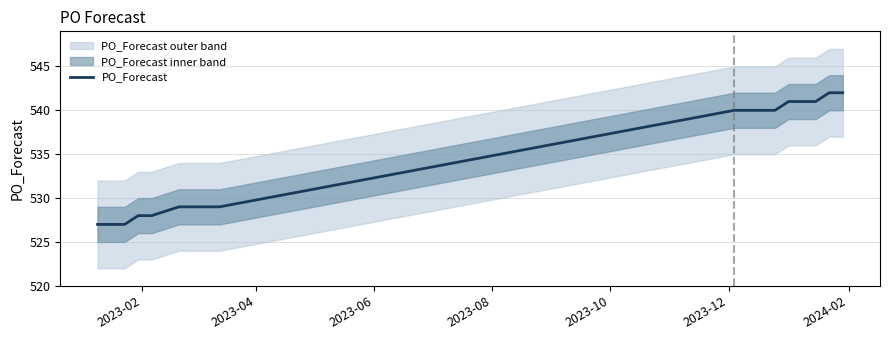

How many values exceed 540?

5